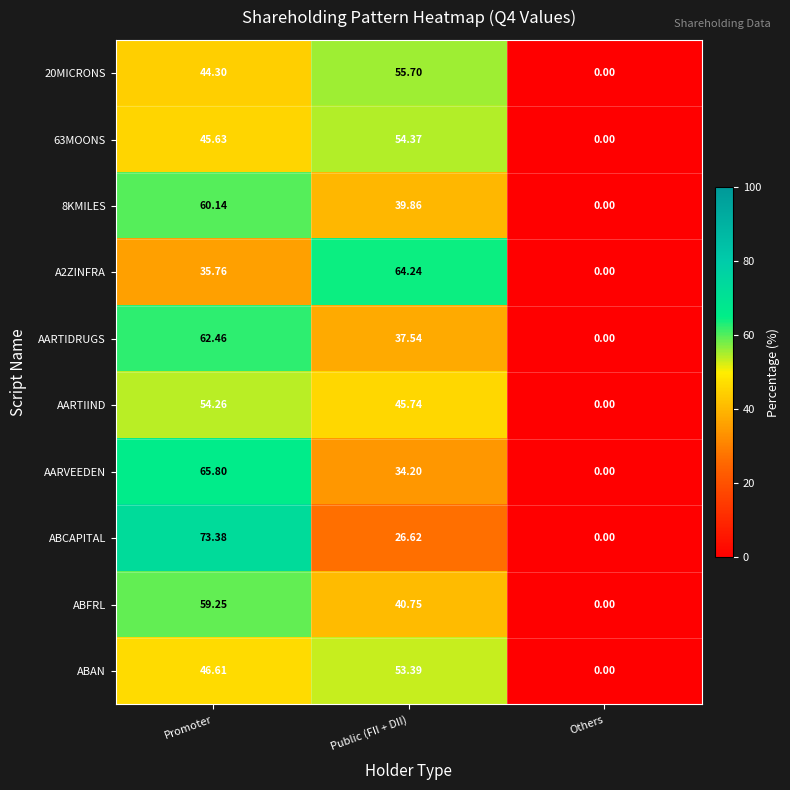

Which label corresponds to the largest value in the chart?

Promoter